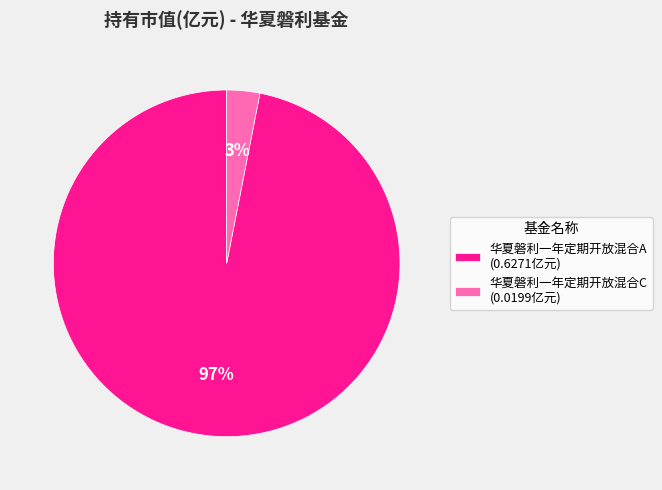

Rank the categories by value from highest to lowest.

华夏磐利一年定期开放混合A, 华夏磐利一年定期开放混合C